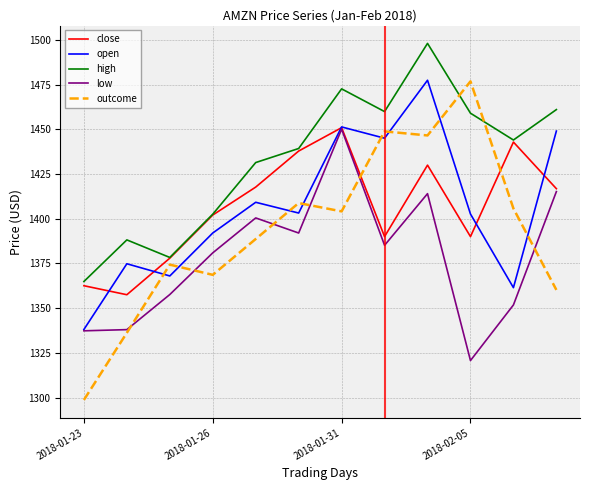

Which series has the largest total across all categories?

high